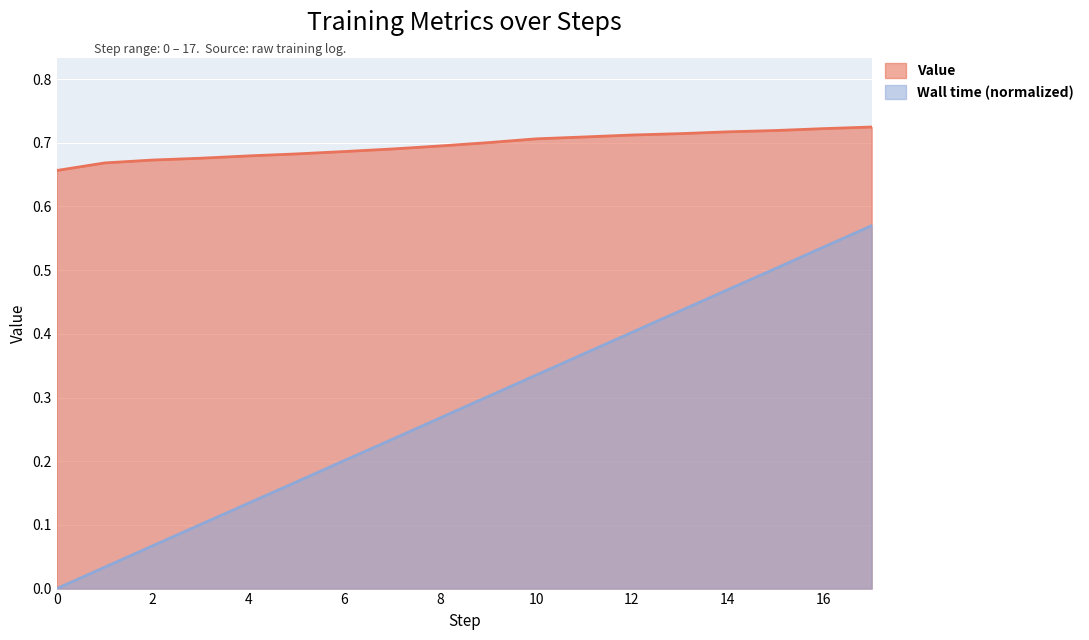

How many series are shown in this chart?

2